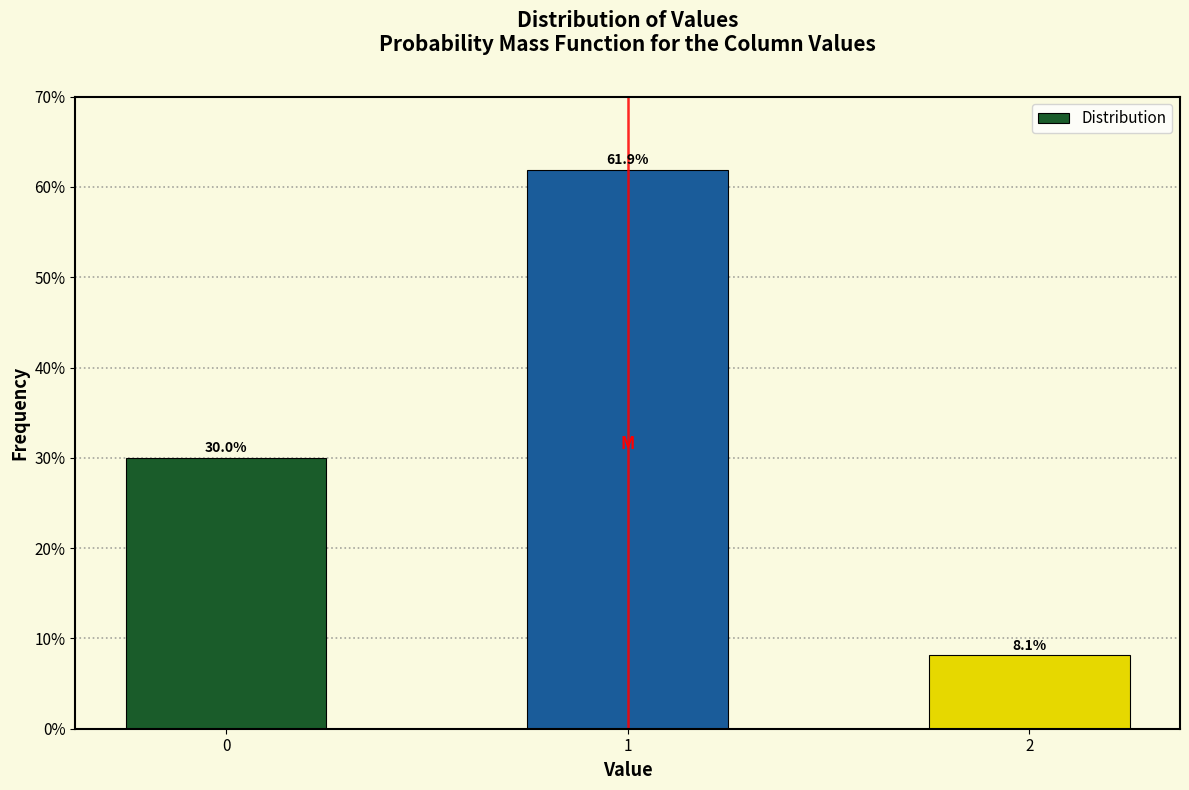

Reading right to left, transcribe all the data shown in this chart.

2=8.1	1=61.9	0=30.0